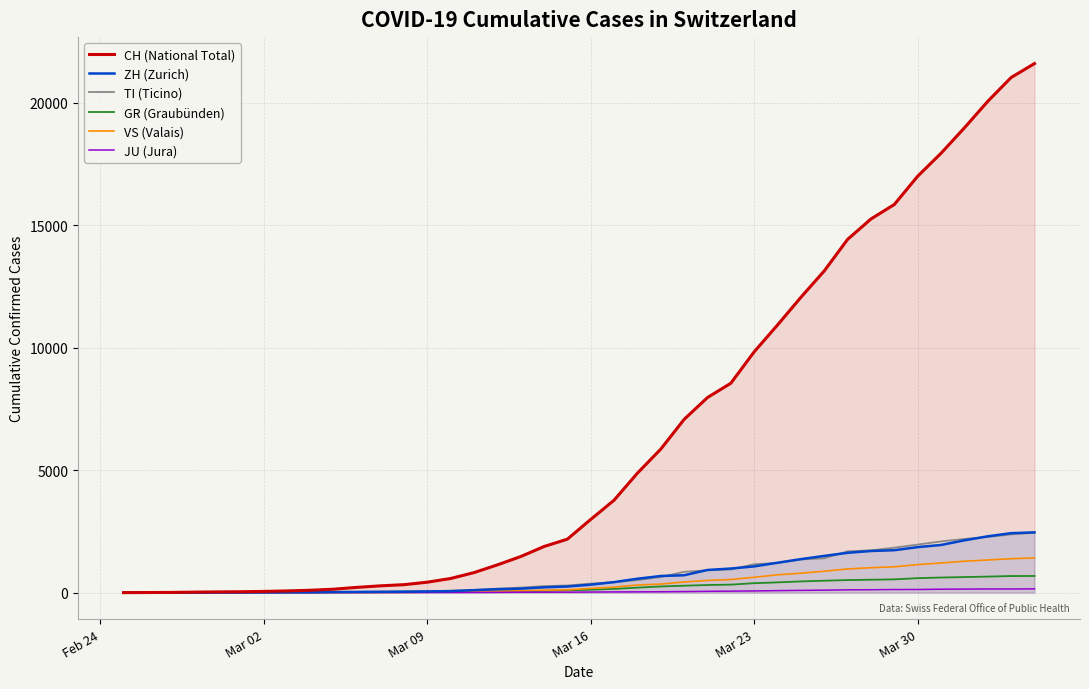

What is the maximum value for TI (Ticino)?

2442